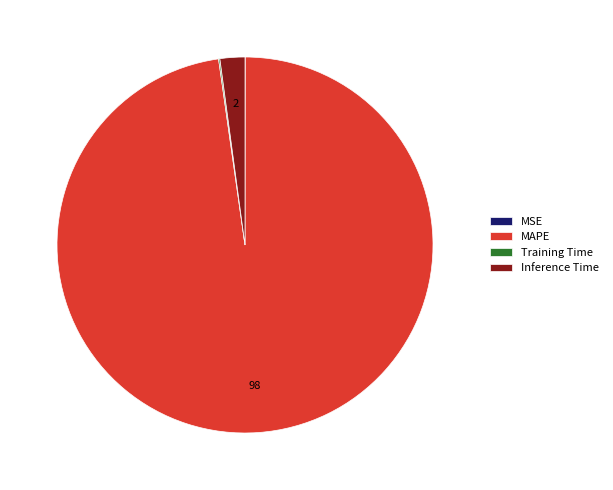

True or false: MAPE accounts for 84% of the total.

False